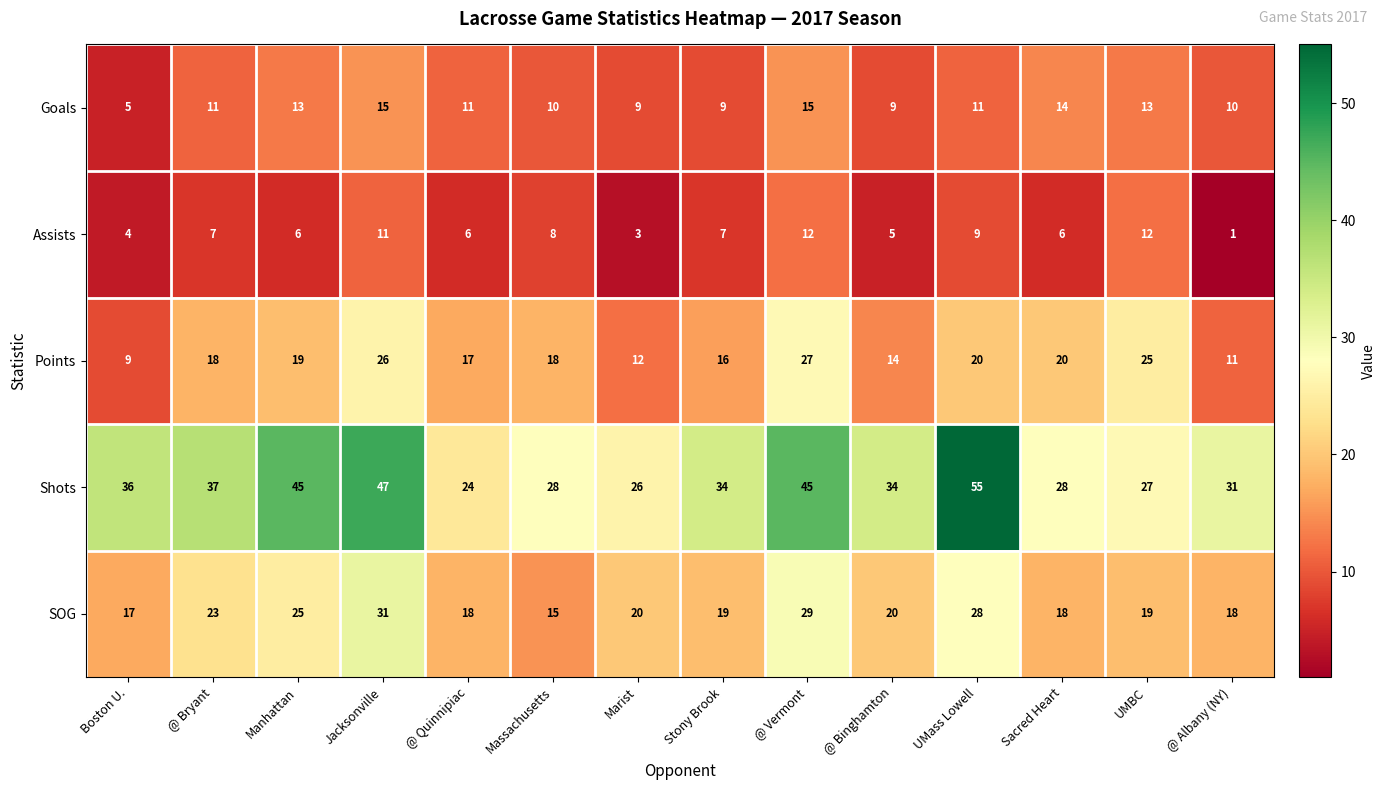

What is the spread (max minus min) of values at Sacred Heart?

22